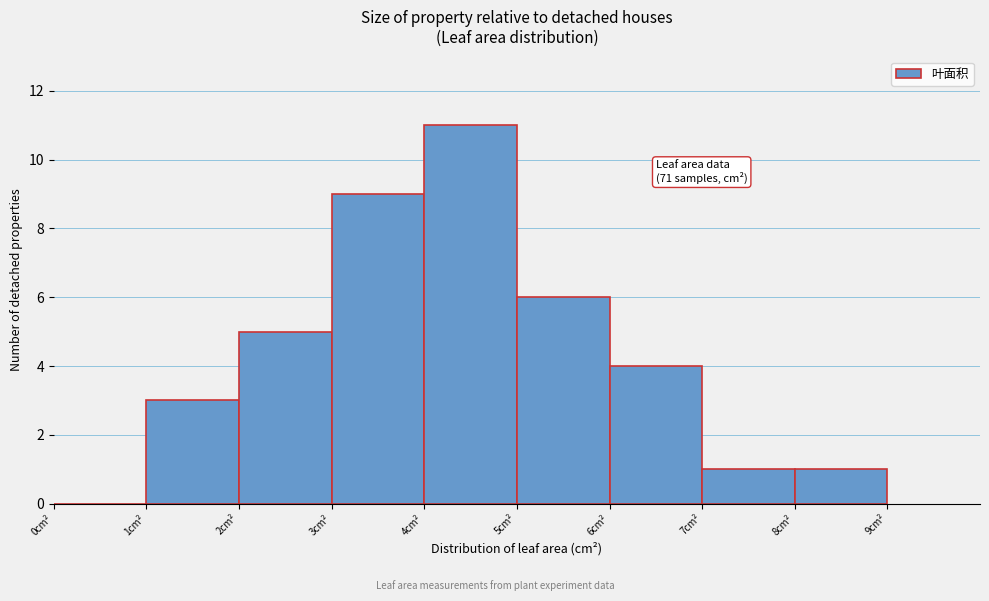

Which range on the x-axis has the tallest bar?

4 to 5